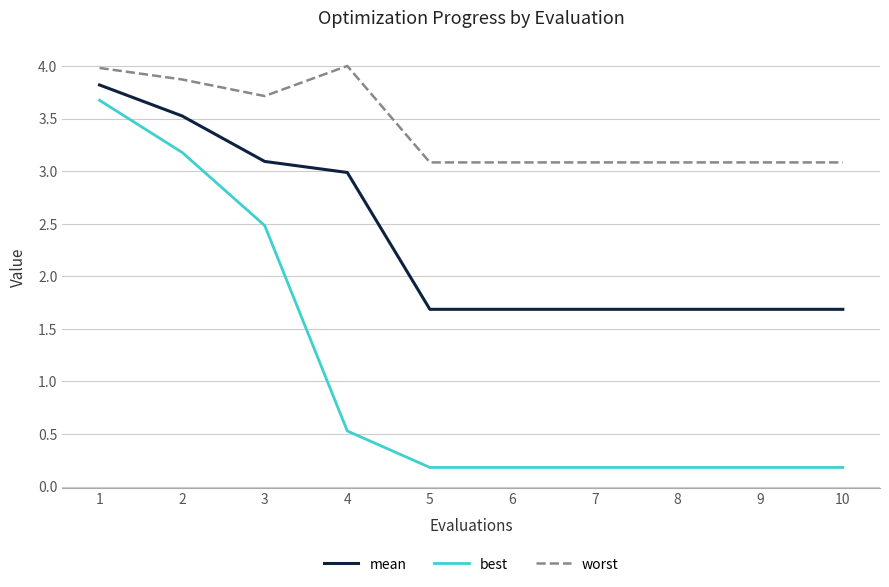

The value of worst at 6 is 3.1. True or false?

True